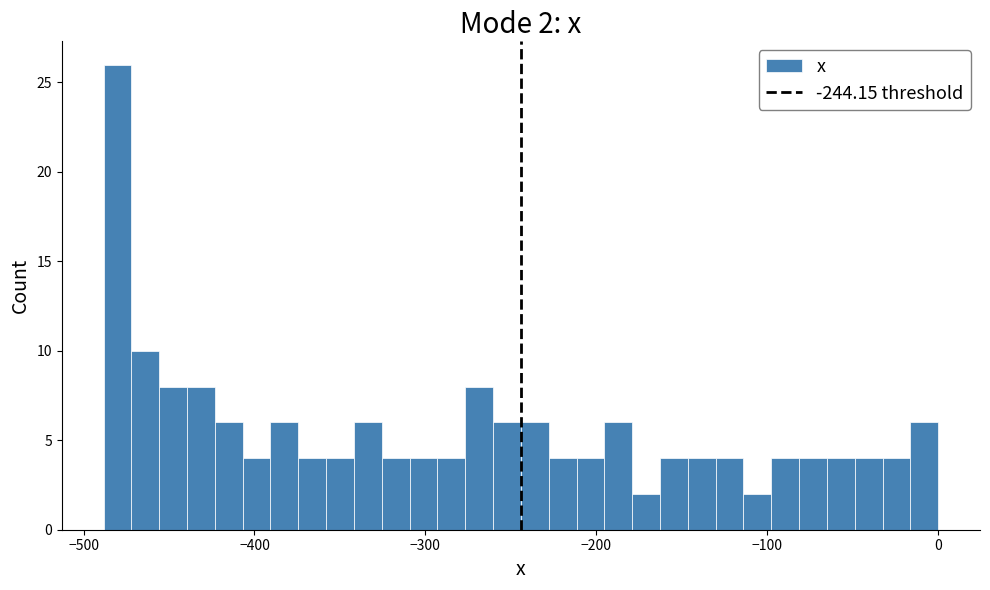

Around what value on the x-axis is the tallest bar? Give the approximate position of its centre, as read against the axis.

-480